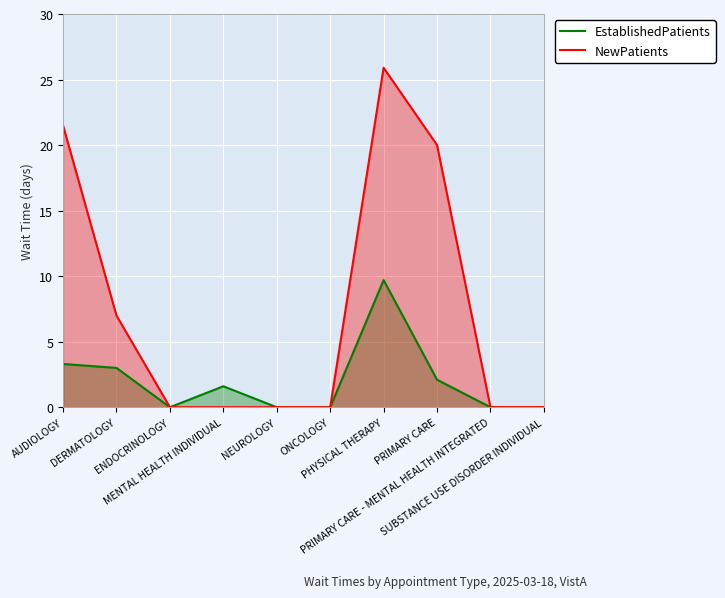

What is the label of the 8th point from the right?

ENDOCRINOLOGY